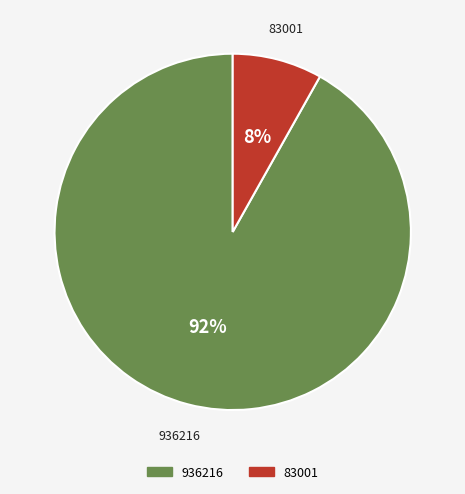

Is it true that 83001 is 8% of the pie?

True